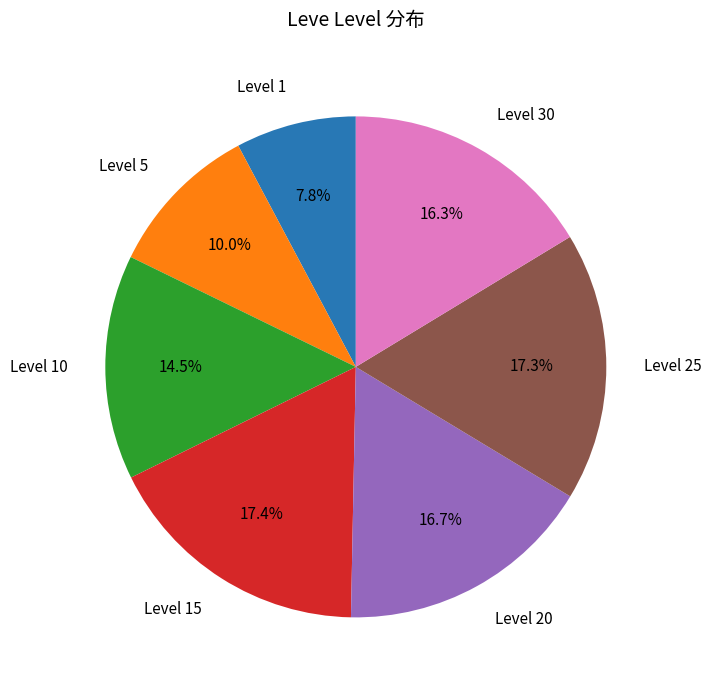

How many segments does this pie chart have?

7